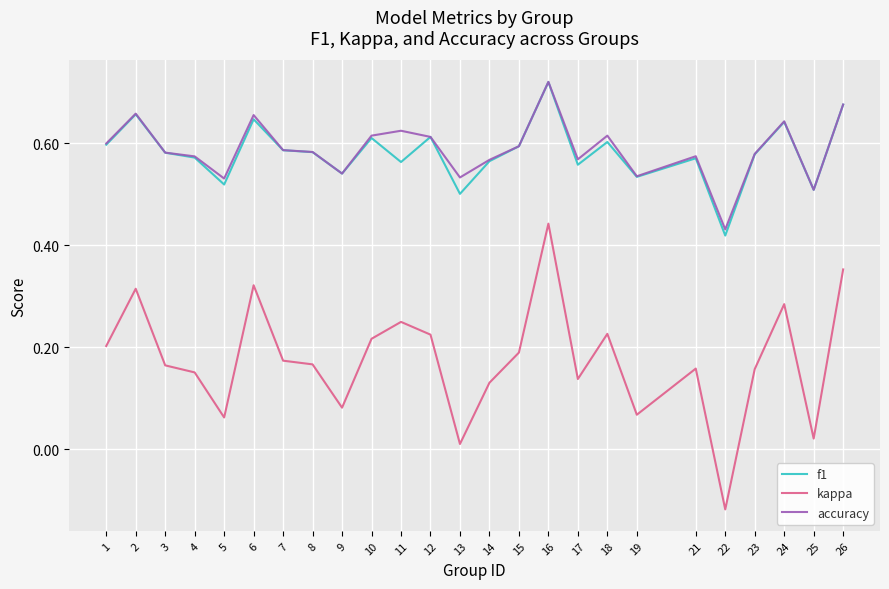

Between 1 and 14, which series saw the biggest shift?

kappa